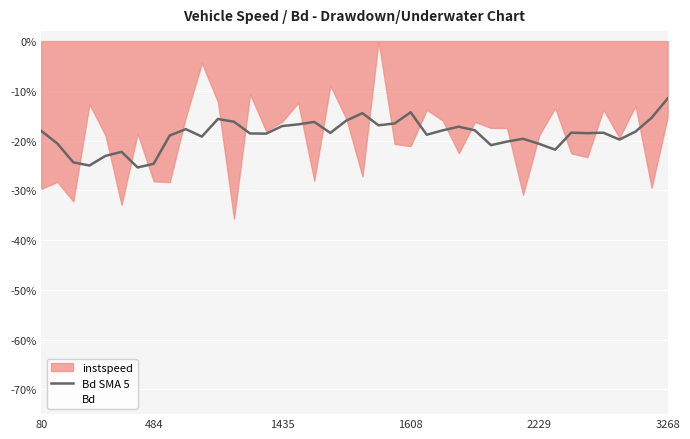

What is the difference between the maximum and second lowest values?

13.5